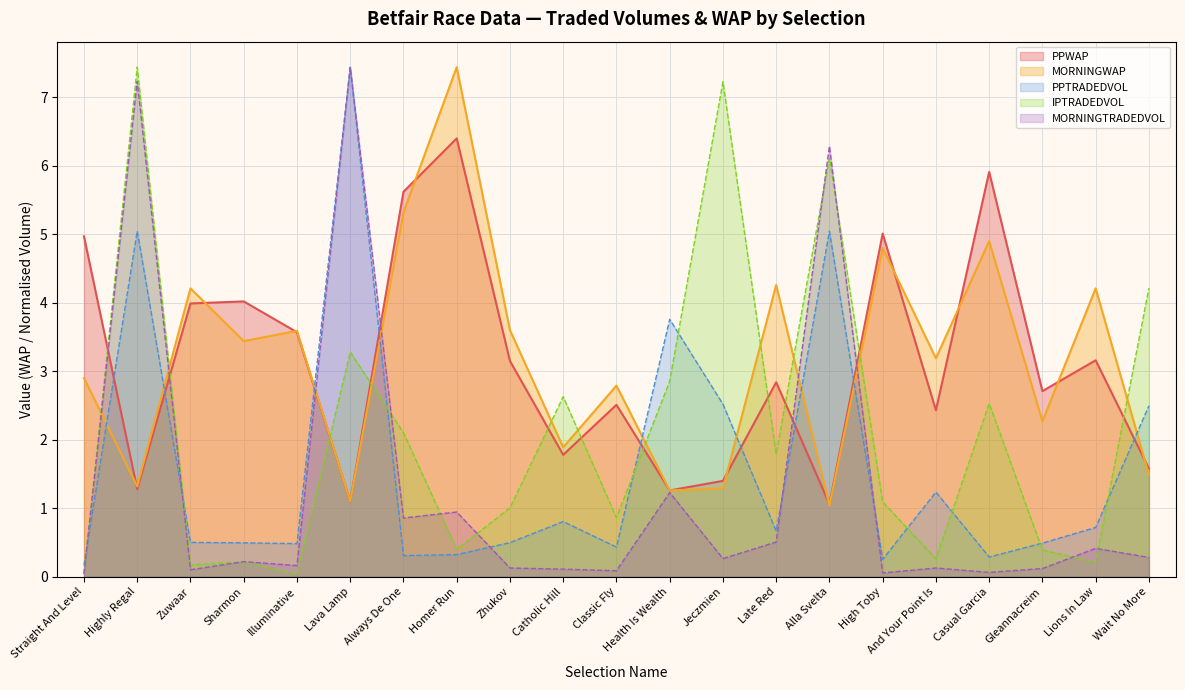

True or false: MORNINGWAP has a value of 0.7 at Jeczmien.

False